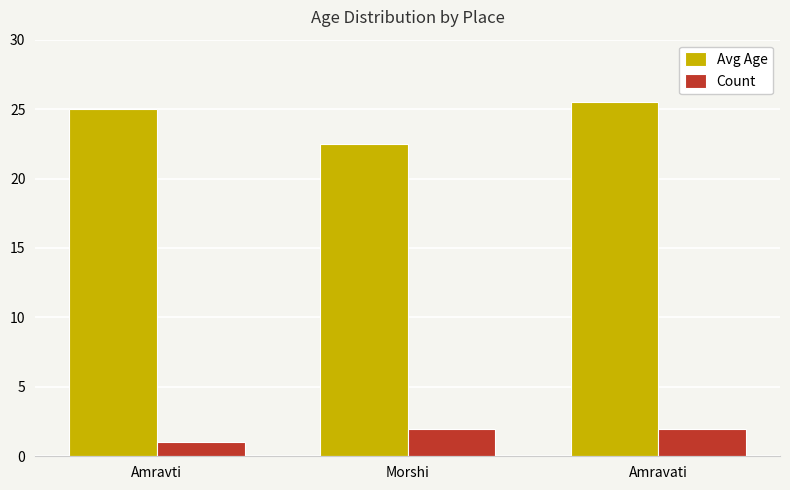

How many distinct data groups are displayed?

2